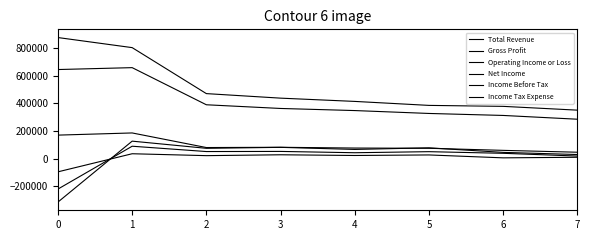

At which label is Gross Profit closest to 472400?

2